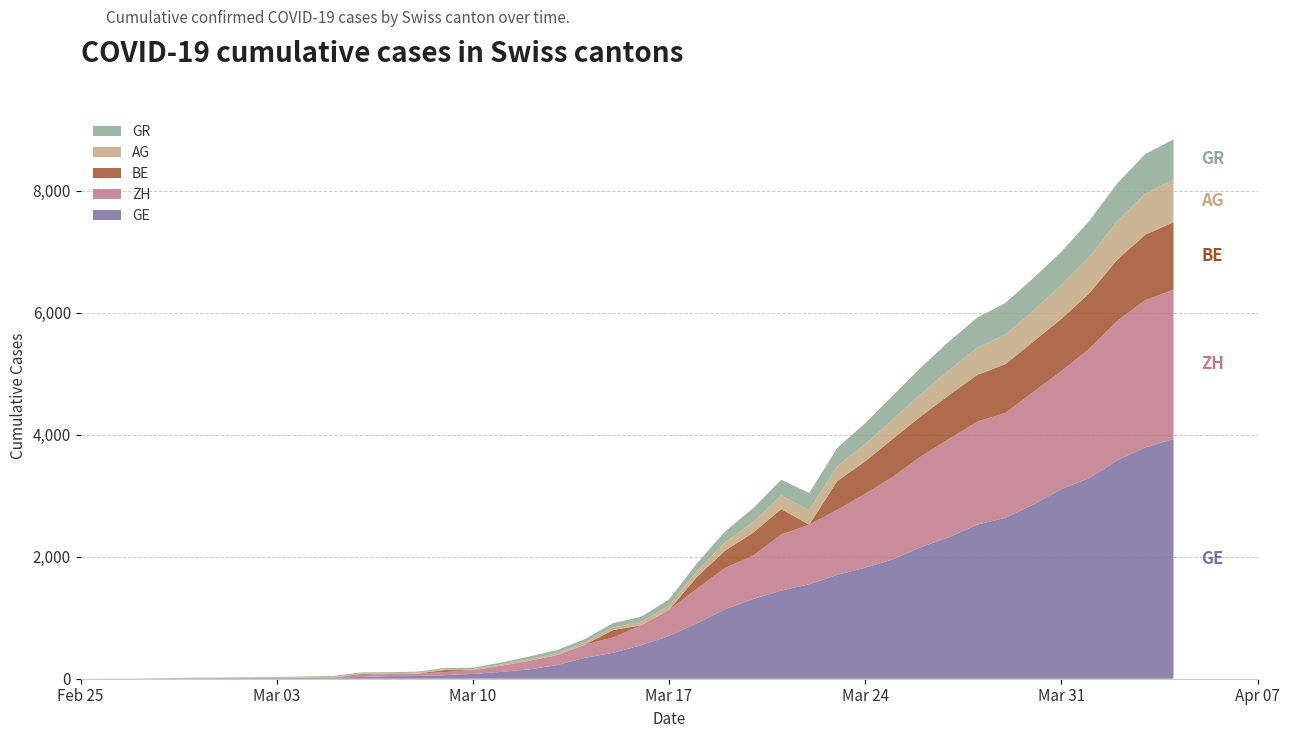

Reading left to right, what are all the values shown in this chart?

GE: 0	1	1	4	8	9	10	13	15	20	29	42	44	59	79	112	153	224	343	425	549	701	911	1139	1307	1445	1549	1703	1820	1959	2160	2321	2527	2638	2855	3109	3289	3582	3793	3928
ZH: 0	0	0	0	0	0	0	0	0	0	29	34	40	49	62	101	140	163	218	250	326	429	568	679	711	918	977	1066	1212	1356	1488	1614	1688	1720	1846	1934	2123	2287	2415	2448
BE: 0	0	0	0	0	0	0	0	0	0	17	0	0	34	0	0	0	0	0	123	0	0	193	282	377	418	0	470	532	624	660	718	767	798	826	856	909	1003	1073	1106
AG: 0	1	1	1	3	4	7	7	10	11	12	14	14	15	18	20	27	30	33	43	56	69	96	134	175	223	235	245	283	318	367	407	444	485	506	554	596	631	673	702
GR: 0	2	2	6	6	6	9	9	12	14	16	17	18	18	22	31	43	53	56	71	84	101	128	182	226	258	284	300	343	393	433	474	495	519	535	547	592	622	649	657